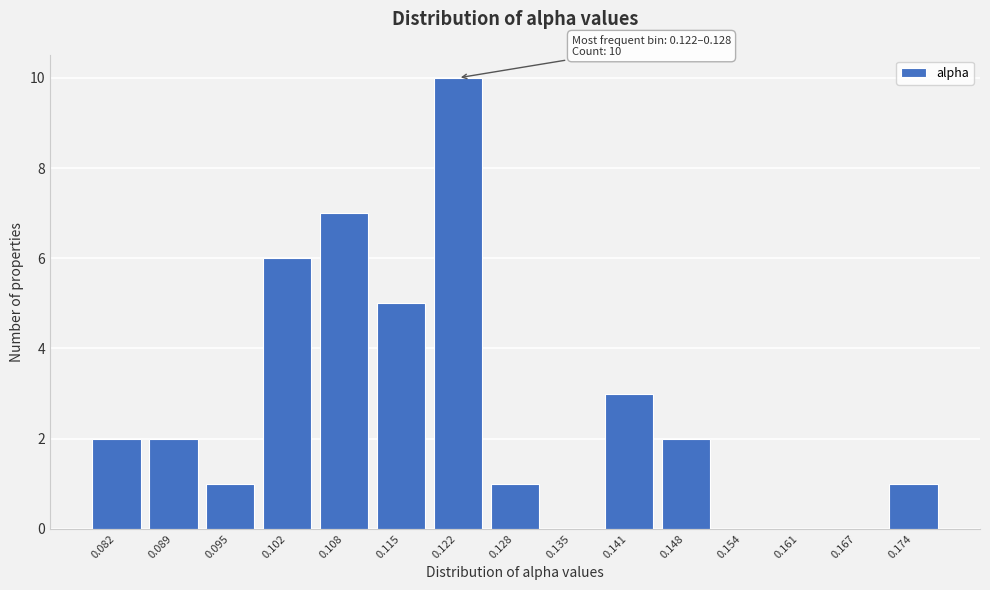

Reading left to right, what are all the values shown in this chart?

0.082=2	0.089=2	0.095=1	0.102=6	0.108=7	0.115=5	0.122=10	0.128=1	0.135=0	0.141=3	0.148=2	0.154=0	0.161=0	0.167=0	0.174=1